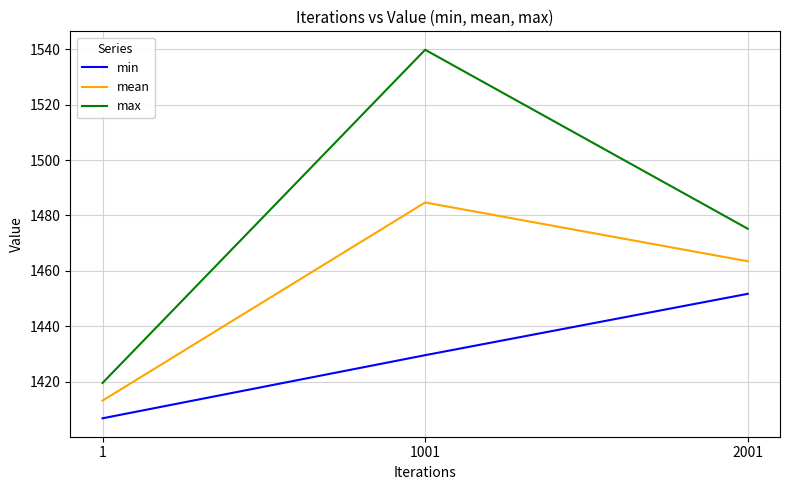

At how many categories does at least one series exceed 1472?

2